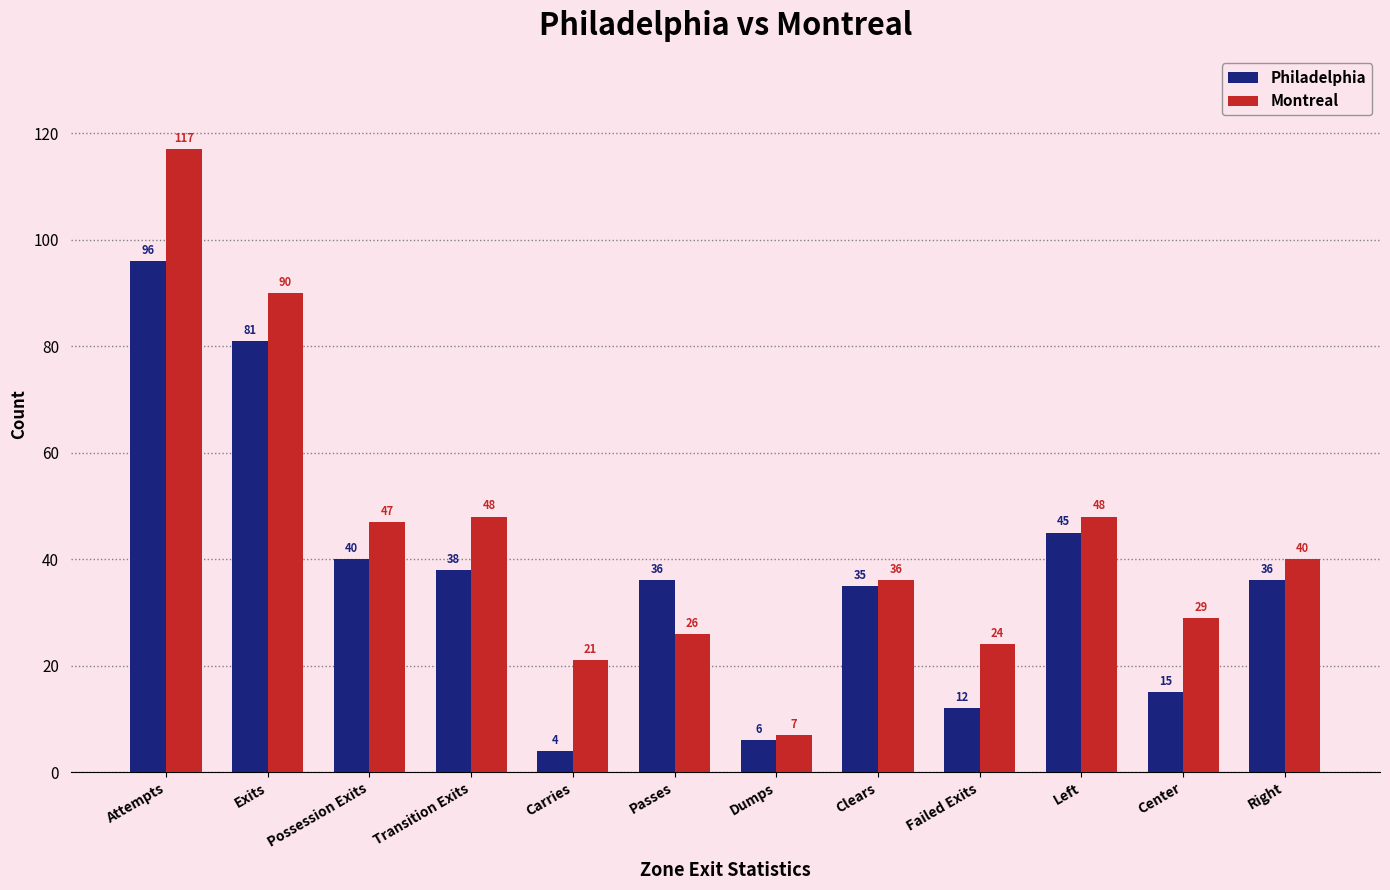

Which series has the largest total across all categories?

Montreal